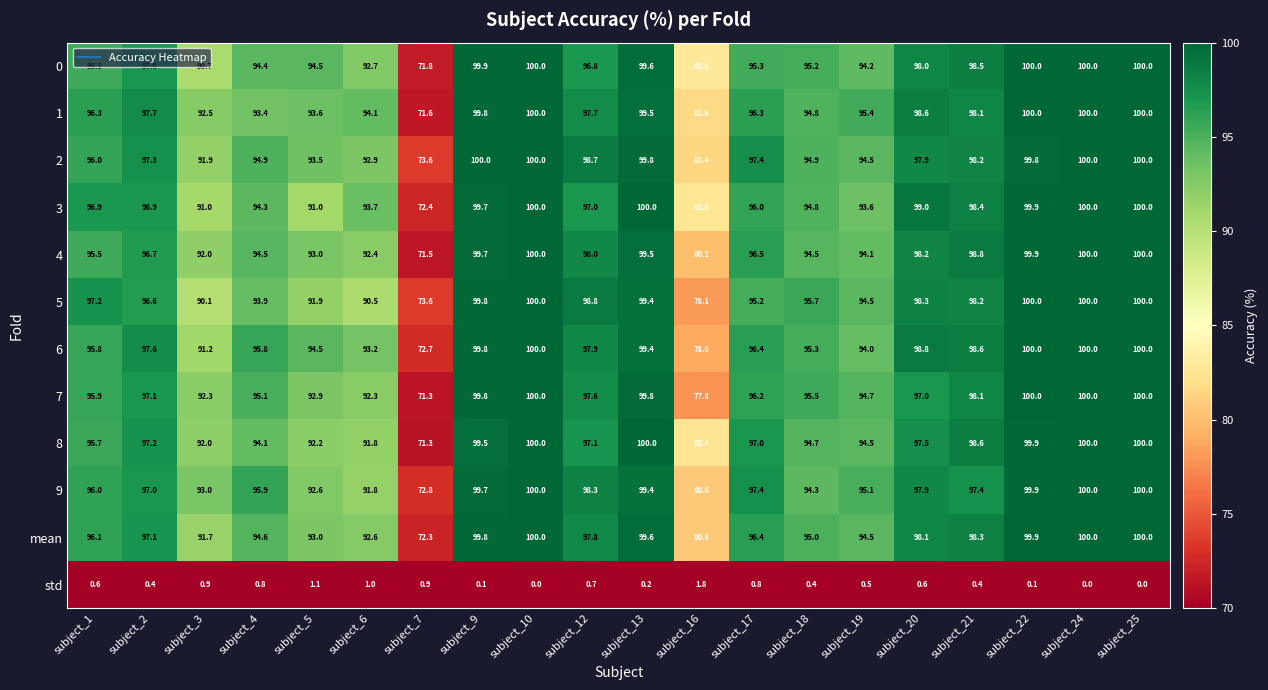

At which label is 5 closest to 86?

subject_3